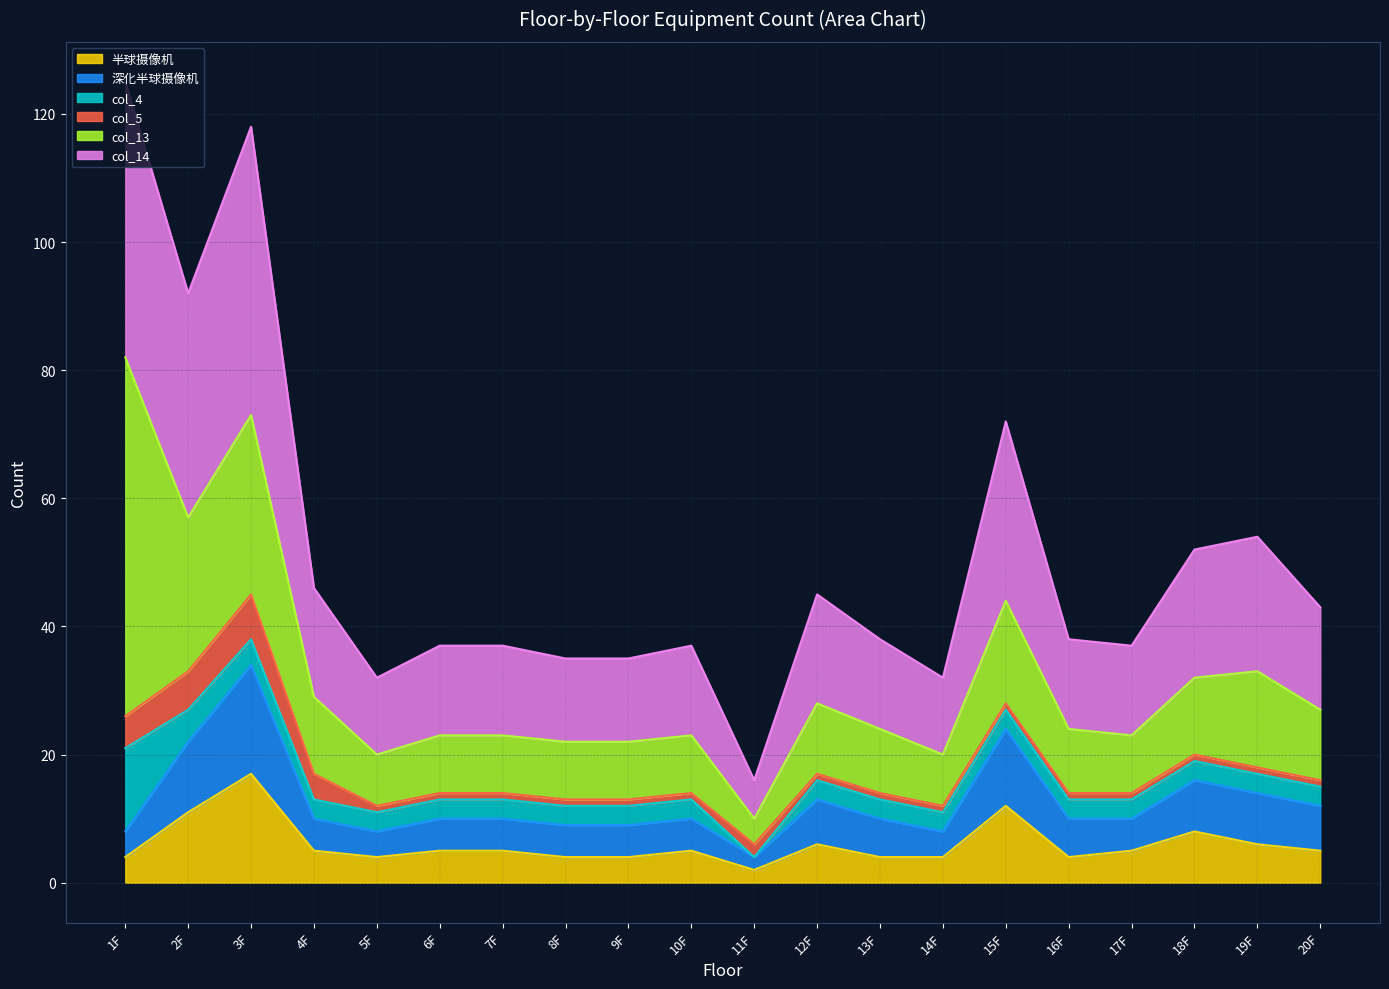

At which label does 半球摄像机 reach its peak?

3F